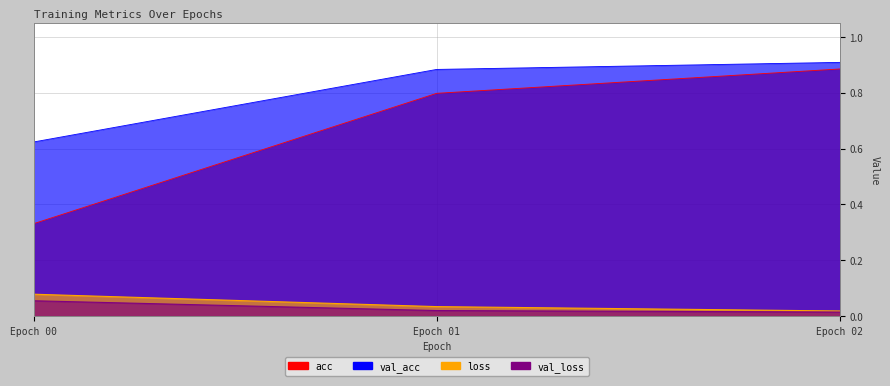

True or false: acc has a value of 0.6 at Epoch 00.

False